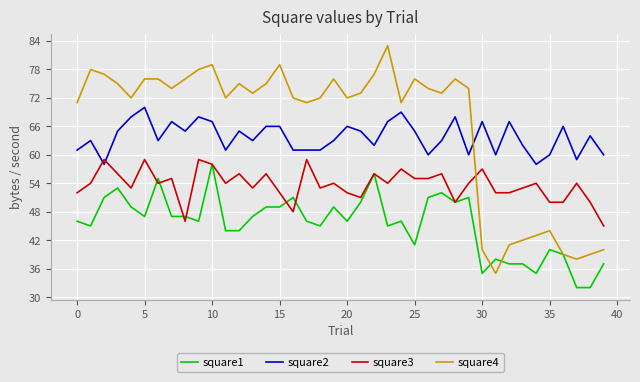

True or false: square2 and square1 intersect in this chart.

False